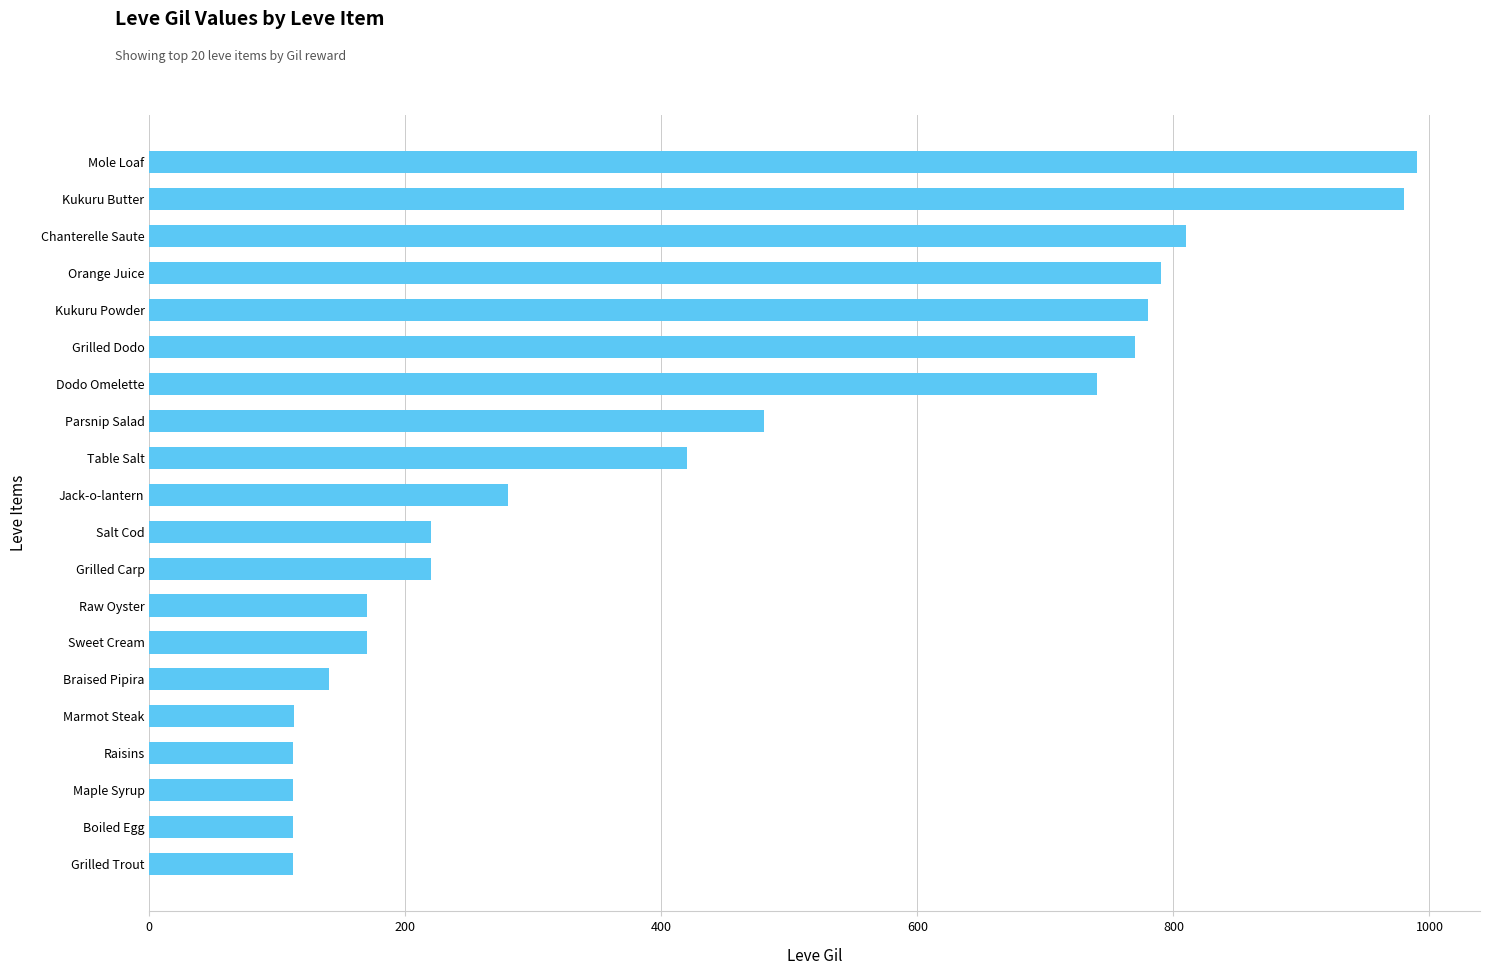

What is the difference between the maximum and minimum values?

878